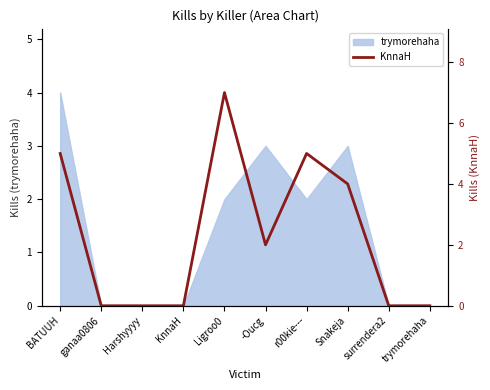

Reading left to right, list all the values displayed in this chart.

5	0	0	0	7	2	5	4	0	0